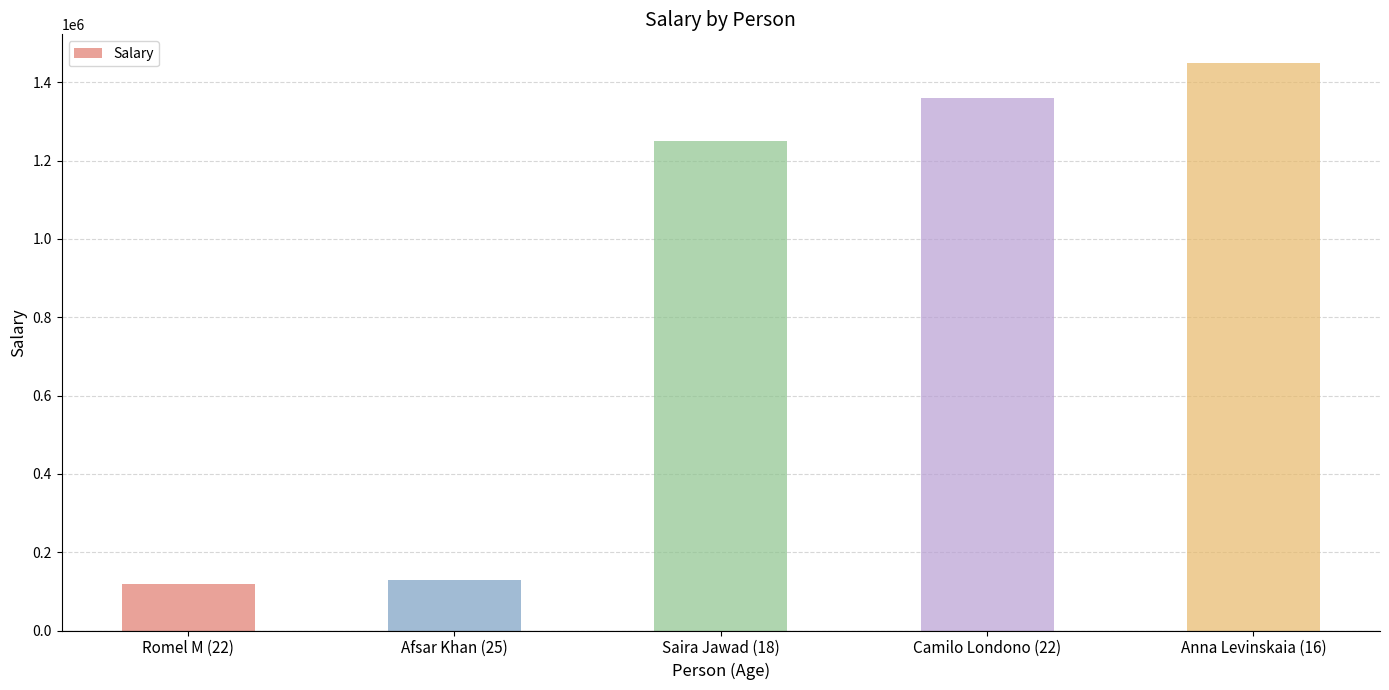

What is the minimum value shown in the chart?

120000